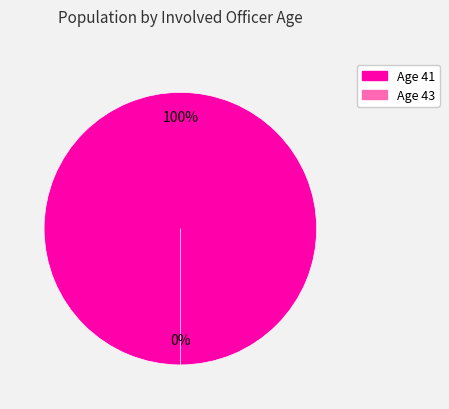

Which has a higher value, 43 or 41?

41